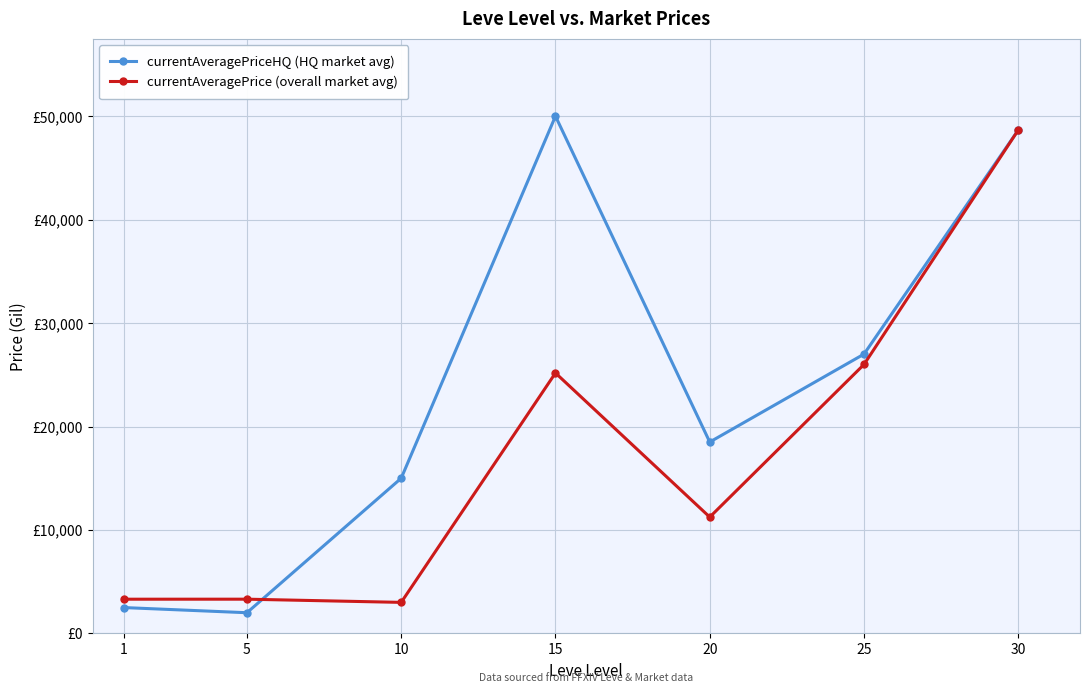

Is the value of currentAveragePriceHQ (HQ market avg) at 5 greater than the value of currentAveragePrice (overall market avg) at 5?

No